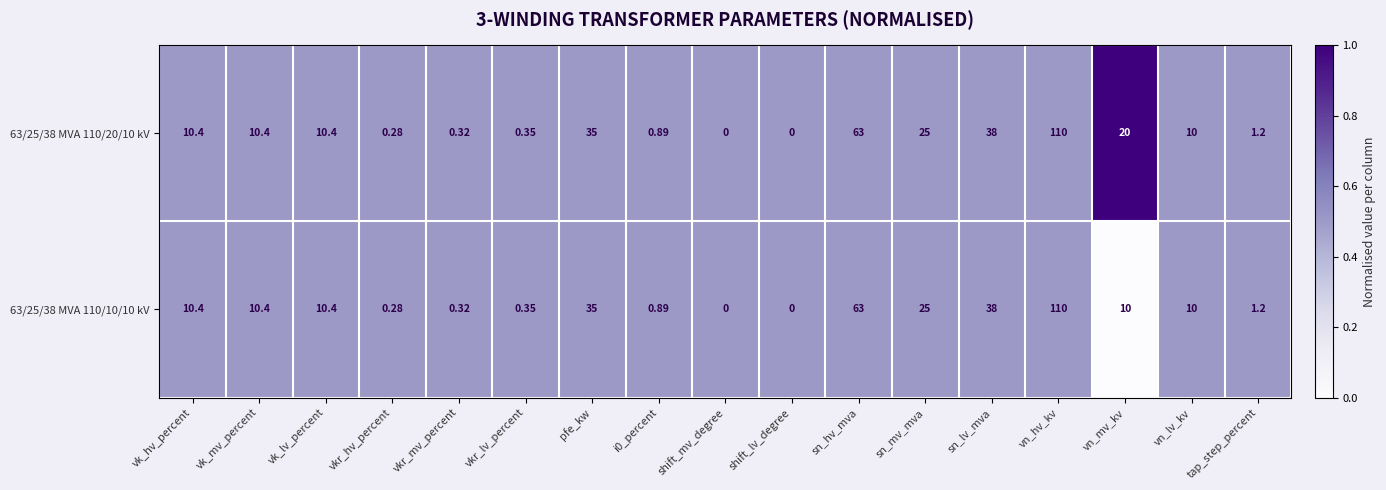

At which label does 63/25/38 MVA 110/20/10 kV reach its peak?

vn_hv_kv